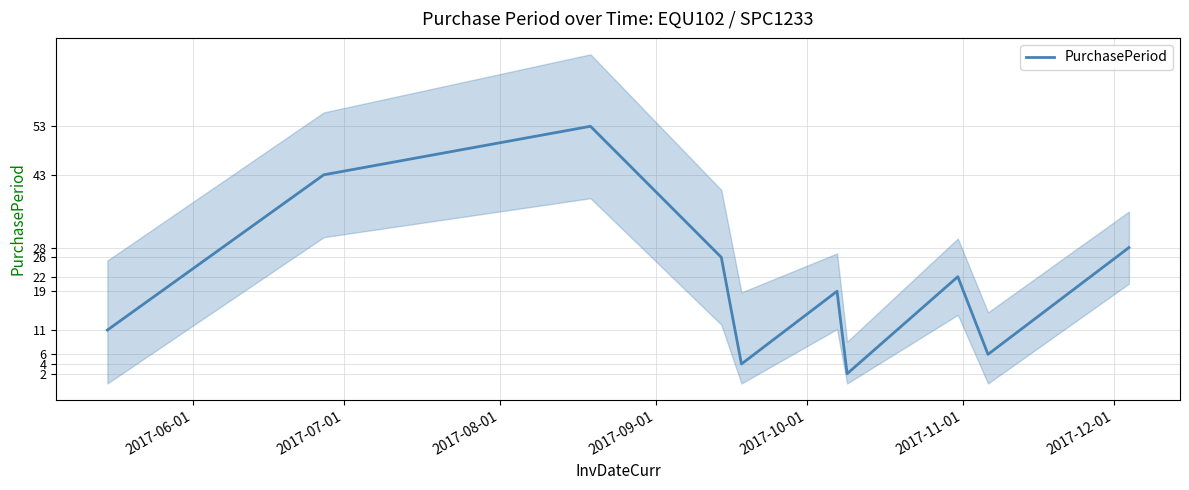

How many points are higher than both their immediate neighbors (excluding endpoints)?

3